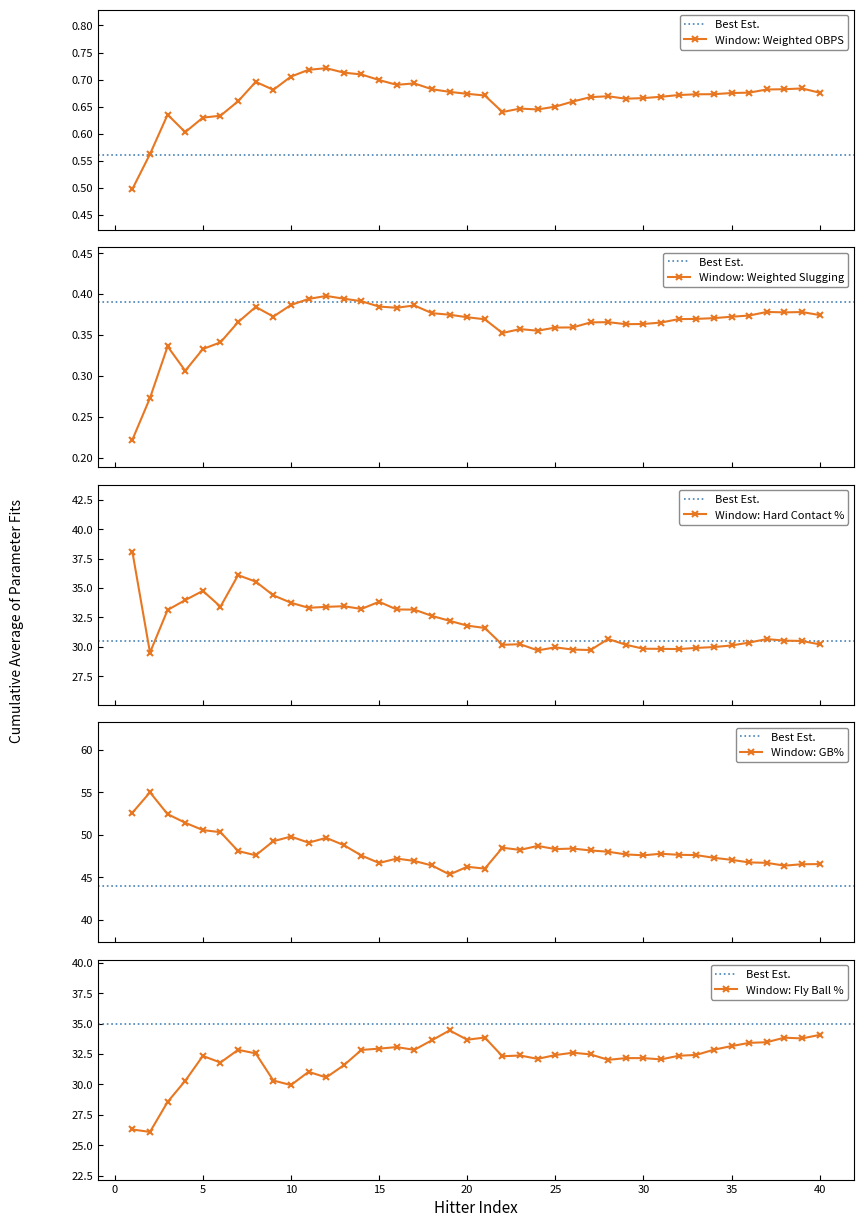

True or false: Window: Weighted OBPS has more than 1 interior local peaks.

True